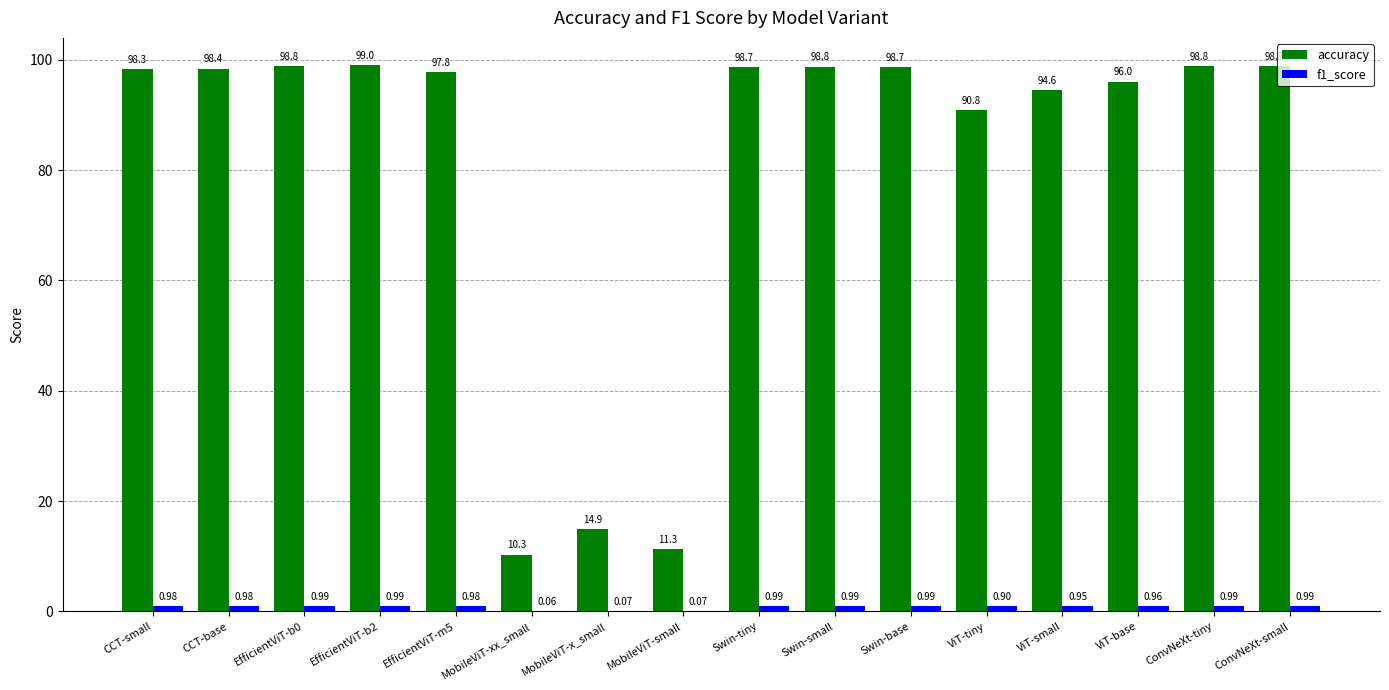

What is the total value across all series at ConvNeXt-tiny?

99.8